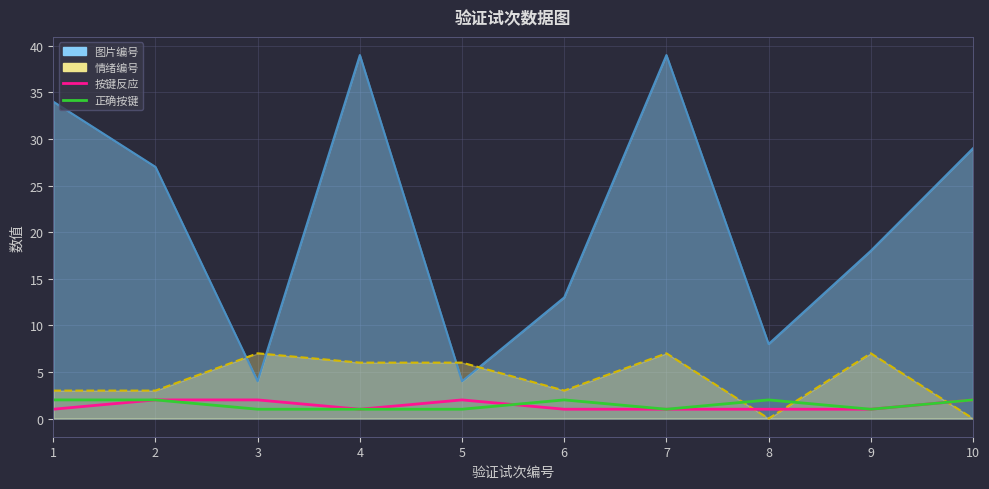

What value does the 正确按键 series have at 3?

1